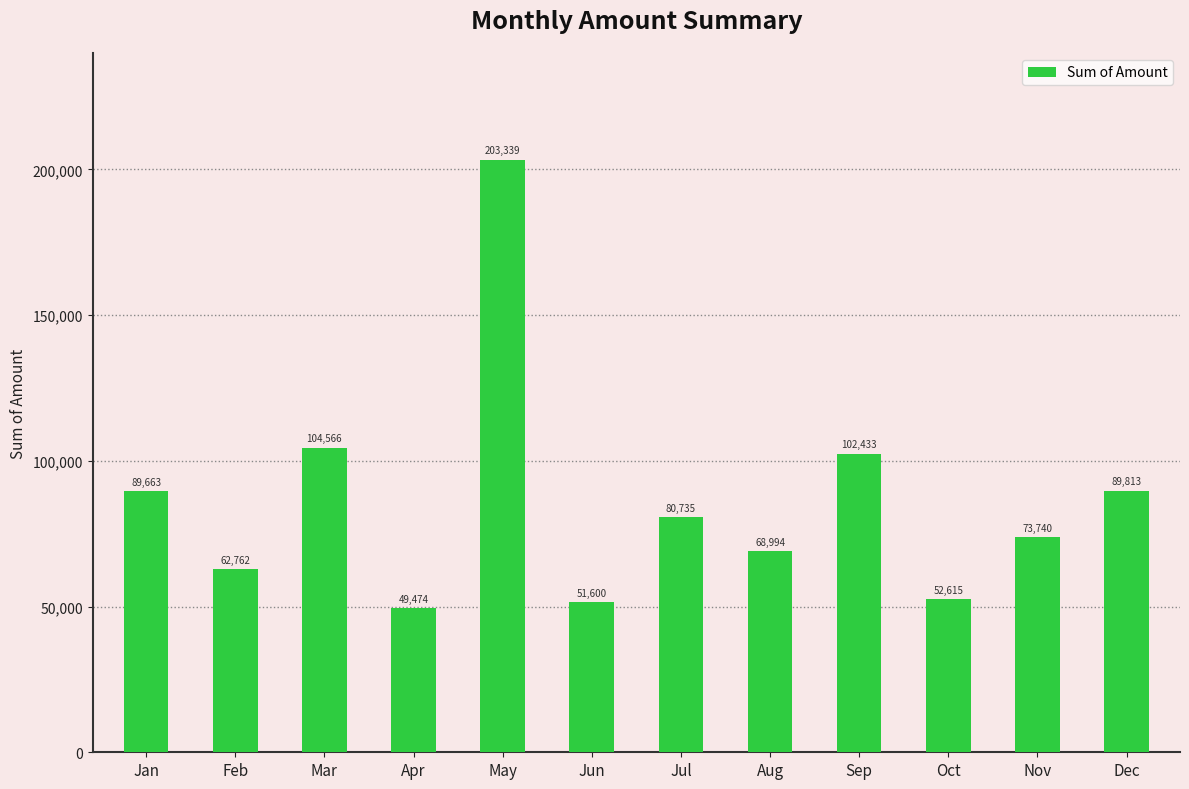

What is the difference between the values at Feb and Sep?

39671